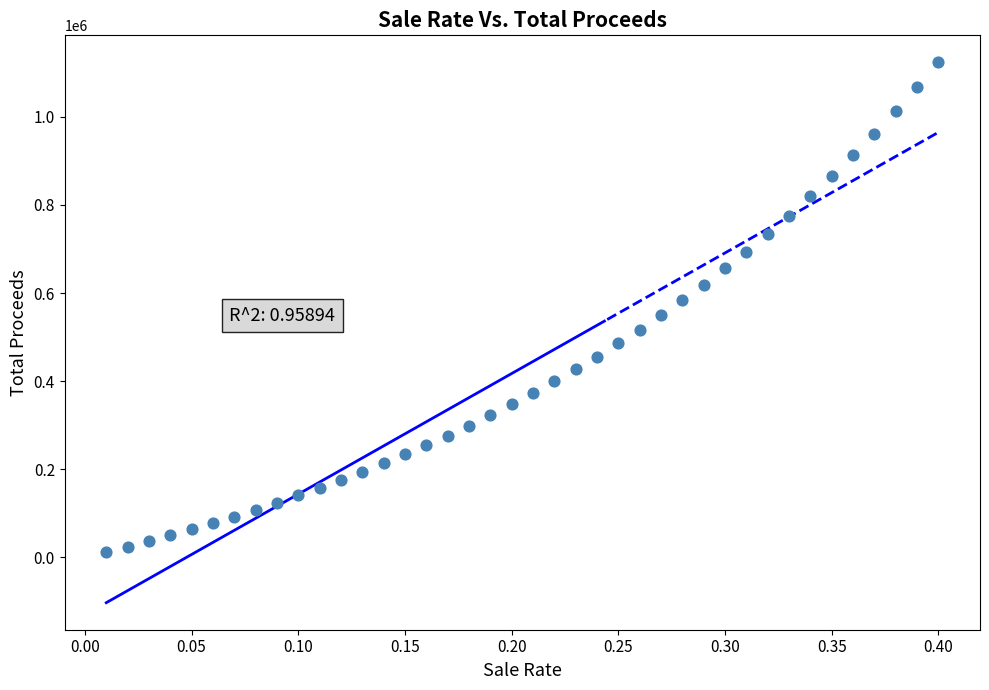

What is the range of Y values (max minus min)?

1112307.6